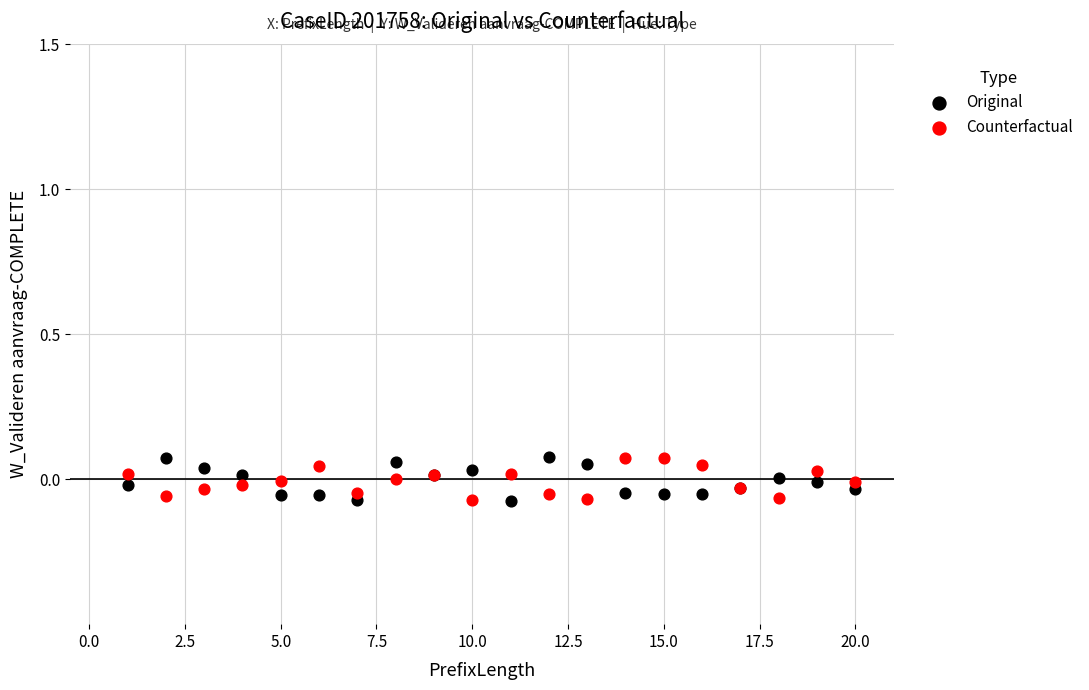

What is the X range (max minus min) for the scatter plot?

19.0